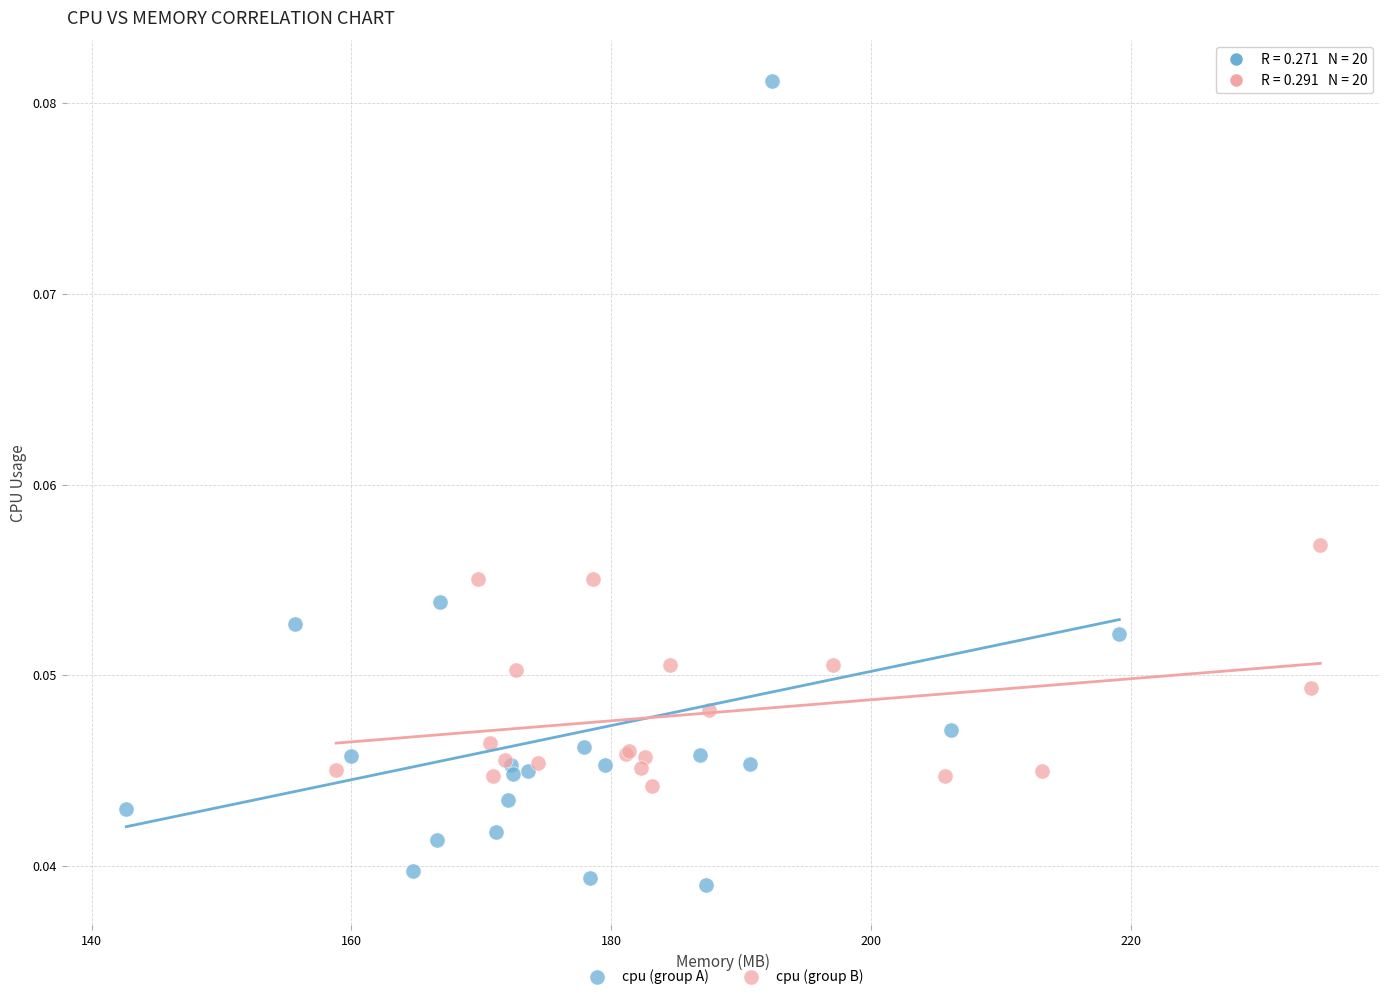

Which series contains the highest Y value?

cpu (group A)